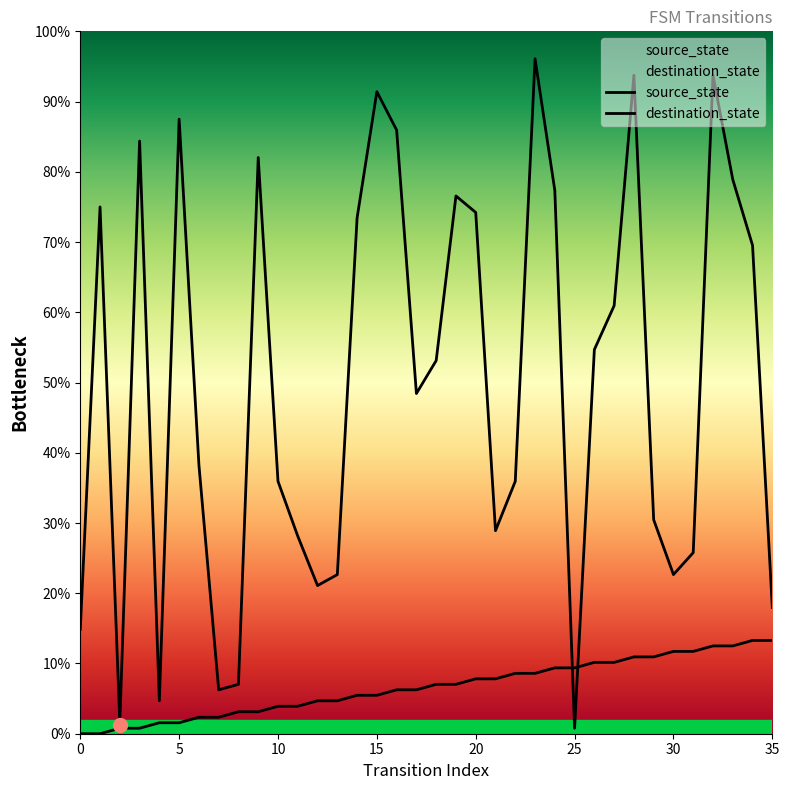

Rank the categories by destination_state value from highest to lowest.

23, 28, 32, 15, 5, 16, 3, 9, 33, 24, 19, 1, 20, 14, 34, 27, 26, 18, 17, 6, 10, 22, 29, 21, 11, 31, 13, 30, 12, 35, 0, 8, 7, 4, 2, 25